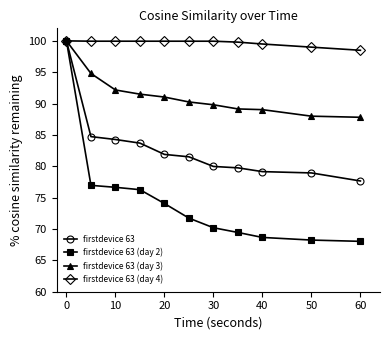

What is the maximum value for firstdevice 63?

100.0